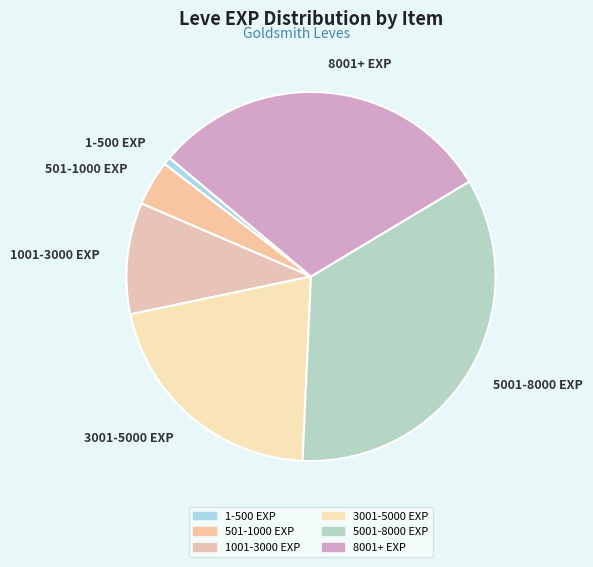

Is there any slice that represents more than half of the pie?

No